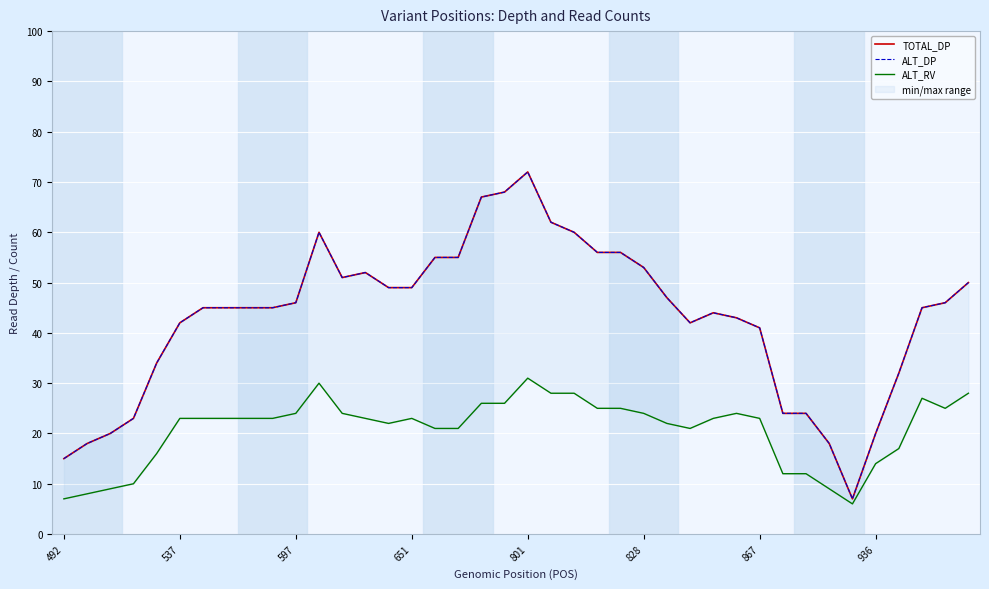

What is the difference between the second highest and minimum values in the TOTAL_DP series?

61